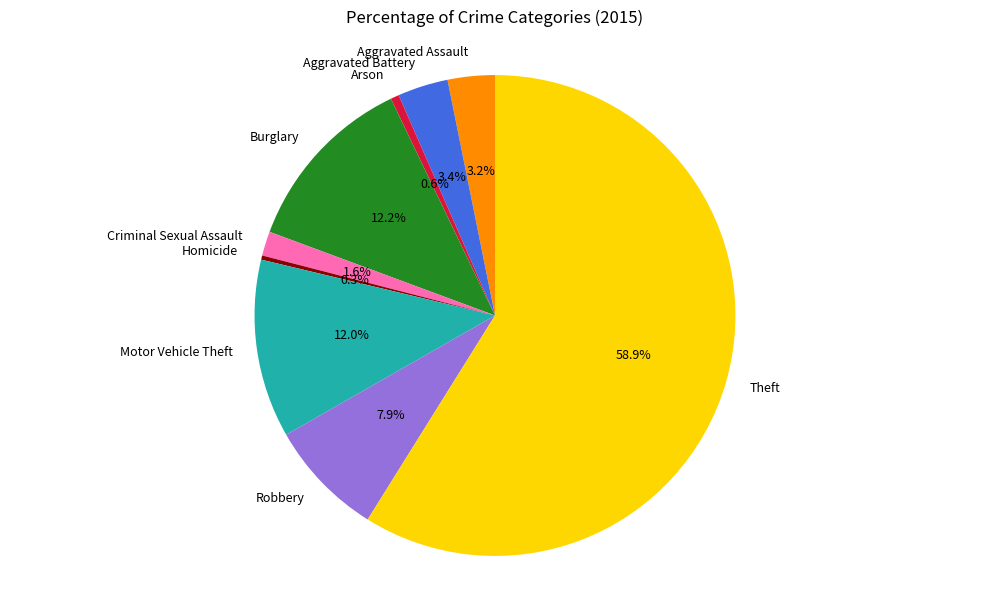

Between Aggravated Assault and Burglary, which is larger?

Burglary